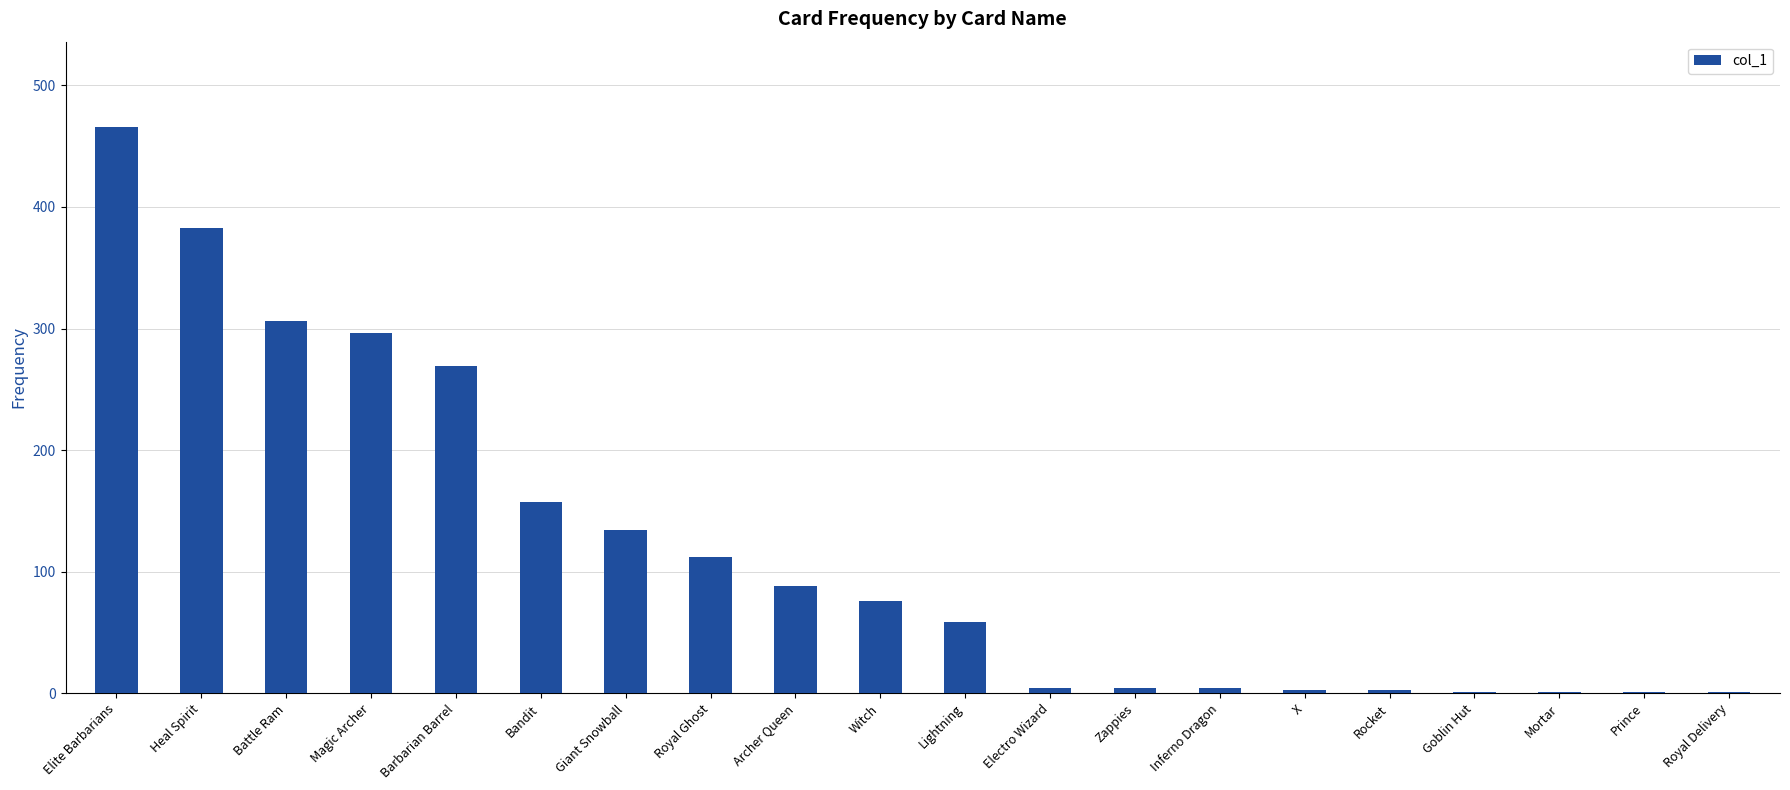

What is the approximate value at Electro Wizard?

4